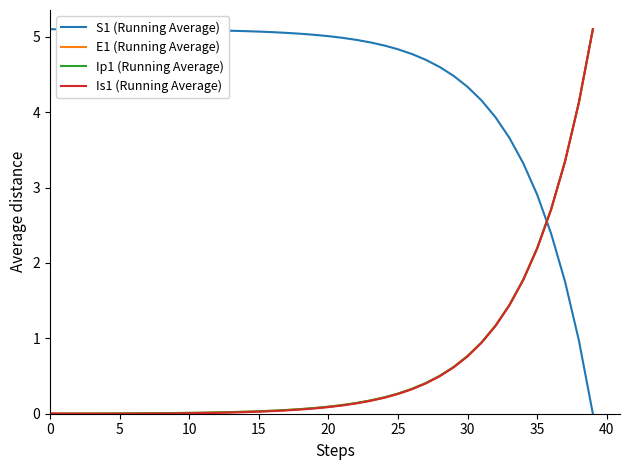

What is the greatest value displayed?

5.1